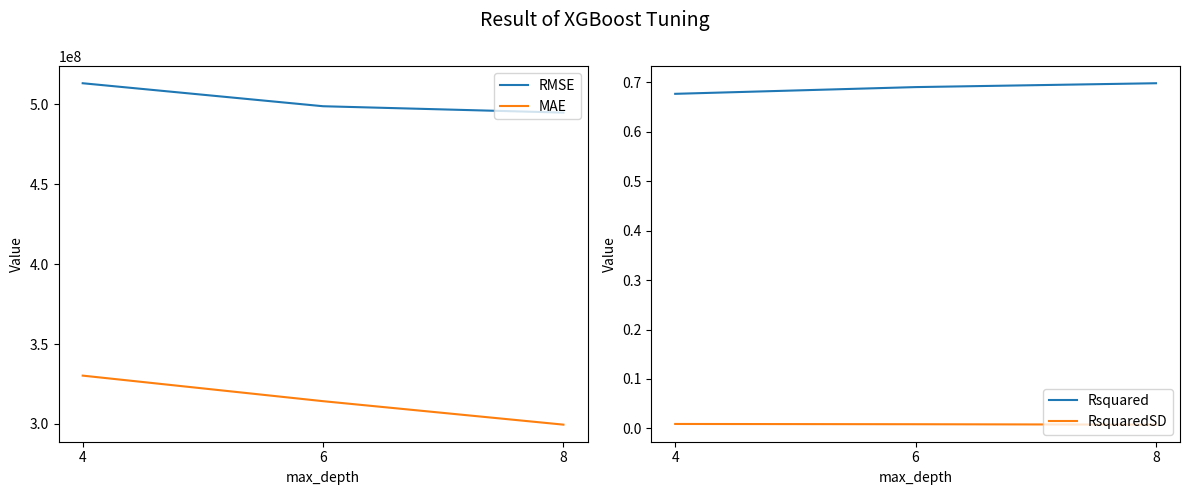

What is the highest value of the MAE series?

330250208.0